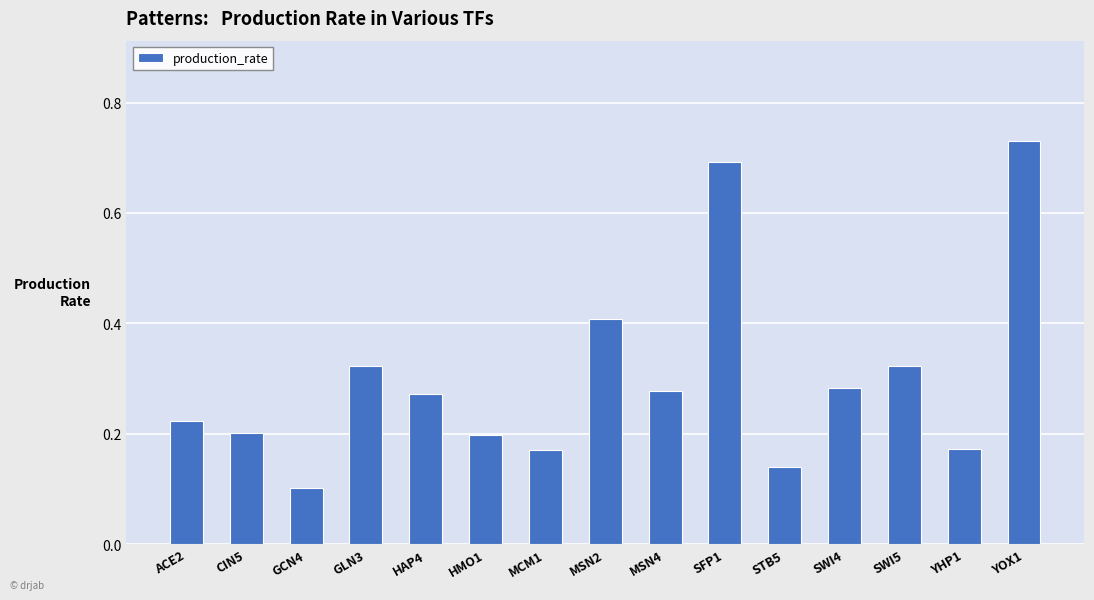

At which category does the chart reach its peak across all series?

YOX1